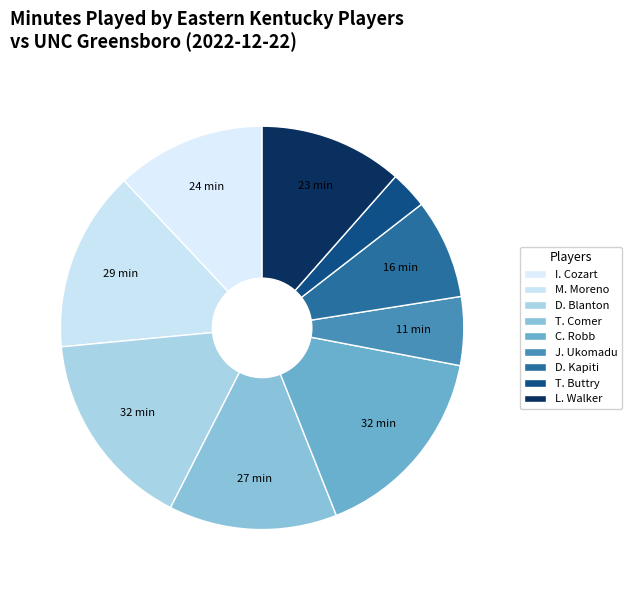

What percentage is NOT represented by I. Cozart?

88.0%